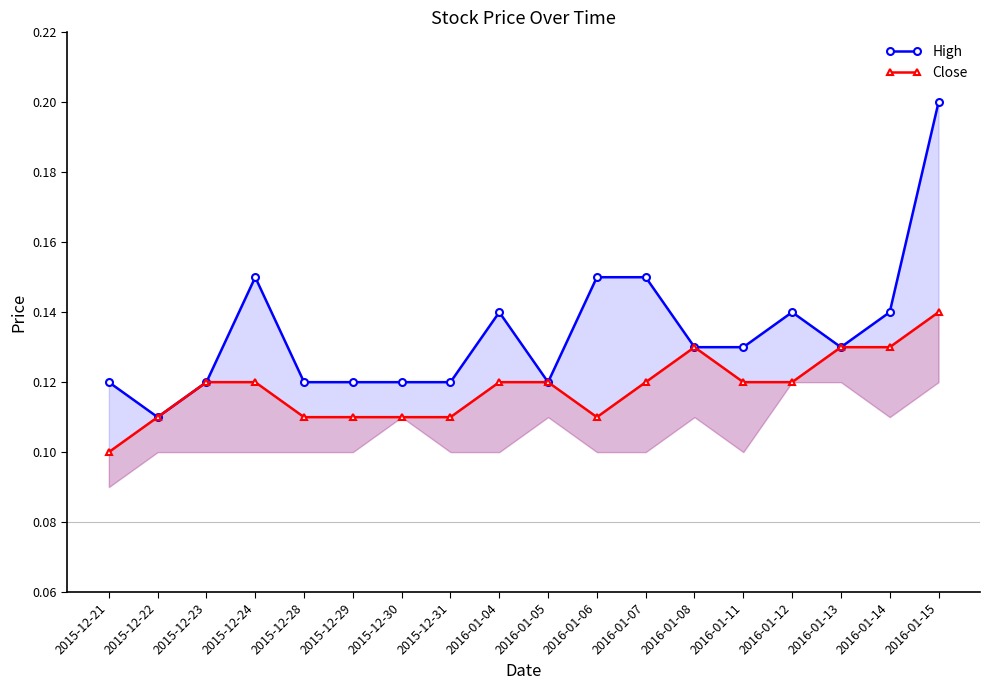

At which label is High closest to 0?

2015-12-22